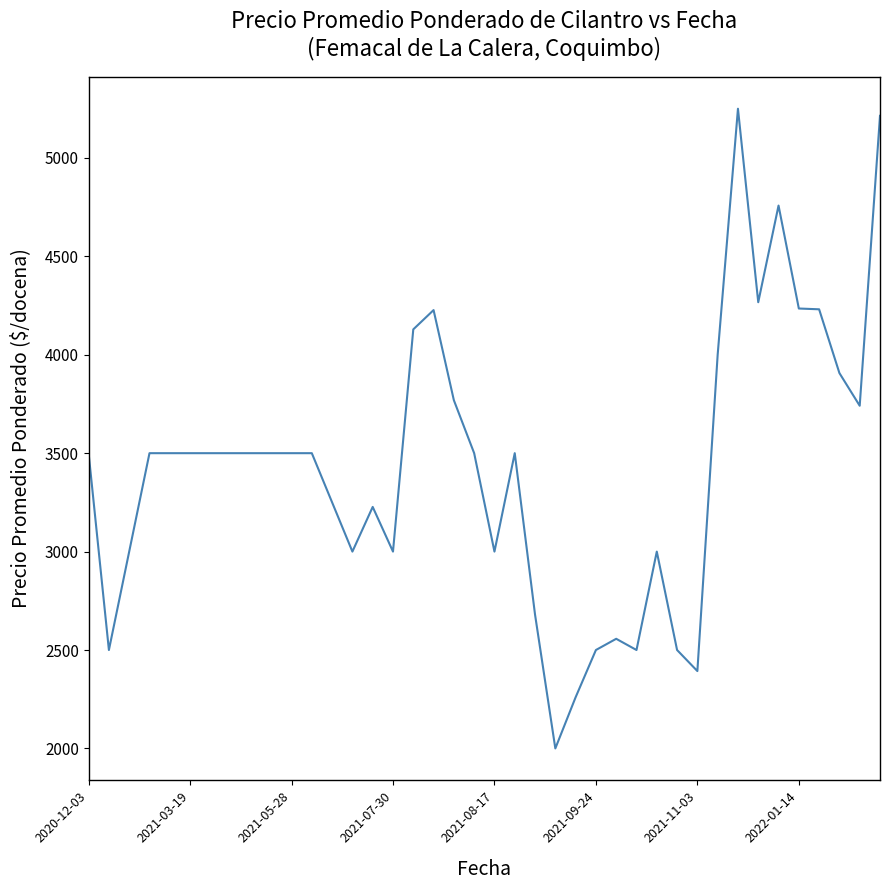

What is the smallest value displayed?

2000